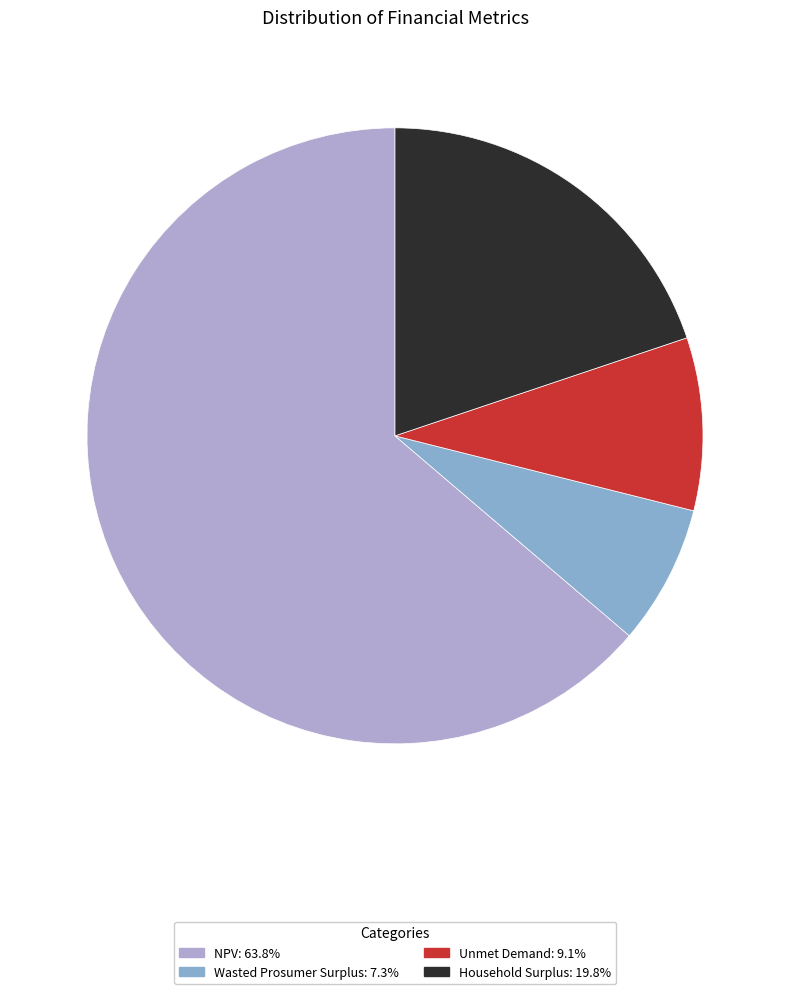

Which category has the smallest portion of the pie?

Wasted Prosumer Surplus